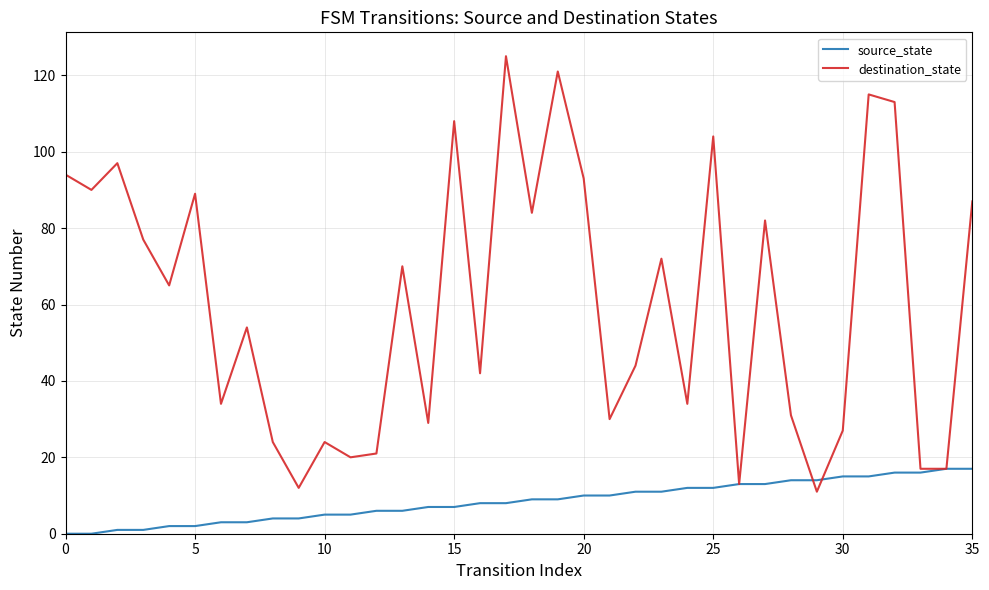

Rank the series by their maximum value, from highest to lowest.

destination_state, source_state